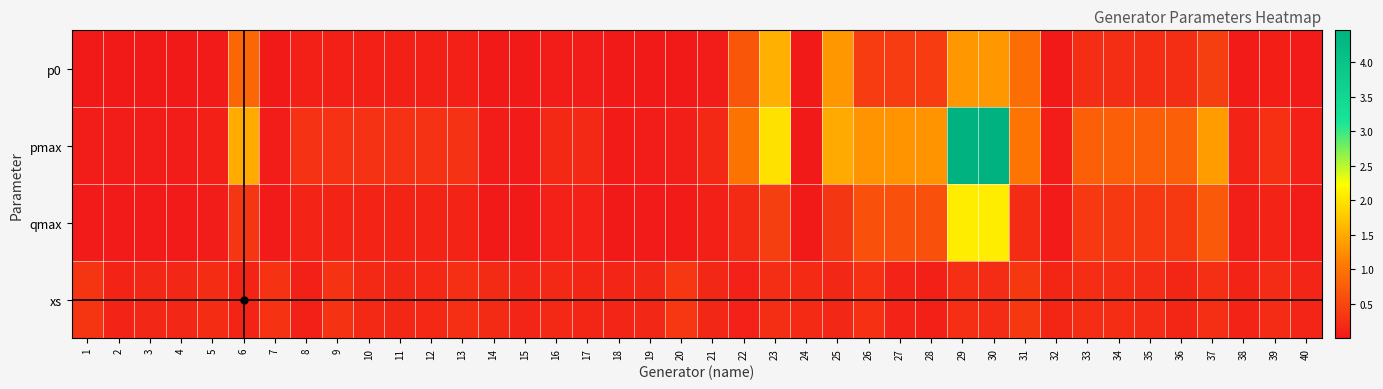

Reading right to left, list all the values displayed in this chart.

p0: 40=0.0	39=0.1	38=0.0	37=0.4	36=0.2	35=0.2	34=0.2	33=0.2	32=0.0	31=0.9	30=1.3	29=1.3	28=0.4	27=0.4	26=0.4	25=1.3	24=0.0	23=1.5	22=0.7	21=0.1	20=0.0	19=0.0	18=0.0	17=0.1	16=0.1	15=0.0	14=0.0	13=0.1	12=0.1	11=0.1	10=0.1	9=0.1	8=0.1	7=0.0	6=0.9	5=0.0	4=0.0	3=0.0	2=0.0	1=0.0
pmax: 40=0.1	39=0.3	38=0.1	37=1.4	36=0.8	35=0.8	34=0.8	33=0.8	32=0.1	31=1.0	30=4.5	29=4.5	28=1.3	27=1.3	26=1.3	25=1.5	24=0.0	23=2.0	22=1.0	21=0.2	20=0.1	19=0.1	18=0.0	17=0.2	16=0.2	15=0.0	14=0.0	13=0.3	12=0.3	11=0.3	10=0.3	9=0.3	8=0.3	7=0.0	6=1.5	5=0.1	4=0.0	3=0.0	2=0.0	1=0.0
qmax: 40=0.0	39=0.1	38=0.1	37=0.7	36=0.4	35=0.4	34=0.4	33=0.4	32=0.0	31=0.2	30=2.1	29=2.1	28=0.6	27=0.6	26=0.6	25=0.3	24=0.0	23=0.4	22=0.2	21=0.1	20=0.0	19=0.0	18=0.0	17=0.1	16=0.1	15=0.0	14=0.0	13=0.1	12=0.1	11=0.1	10=0.1	9=0.1	8=0.1	7=0.0	6=0.3	5=0.0	4=0.0	3=0.0	2=0.0	1=0.0
xs: 40=0.1	39=0.2	38=0.1	37=0.3	36=0.1	35=0.2	34=0.2	33=0.2	32=0.1	31=0.3	30=0.2	29=0.3	28=0.1	27=0.1	26=0.3	25=0.2	24=0.2	23=0.2	22=0.1	21=0.2	20=0.3	19=0.2	18=0.1	17=0.1	16=0.2	15=0.1	14=0.2	13=0.2	12=0.2	11=0.2	10=0.2	9=0.3	8=0.1	7=0.3	6=0.1	5=0.2	4=0.2	3=0.2	2=0.1	1=0.3